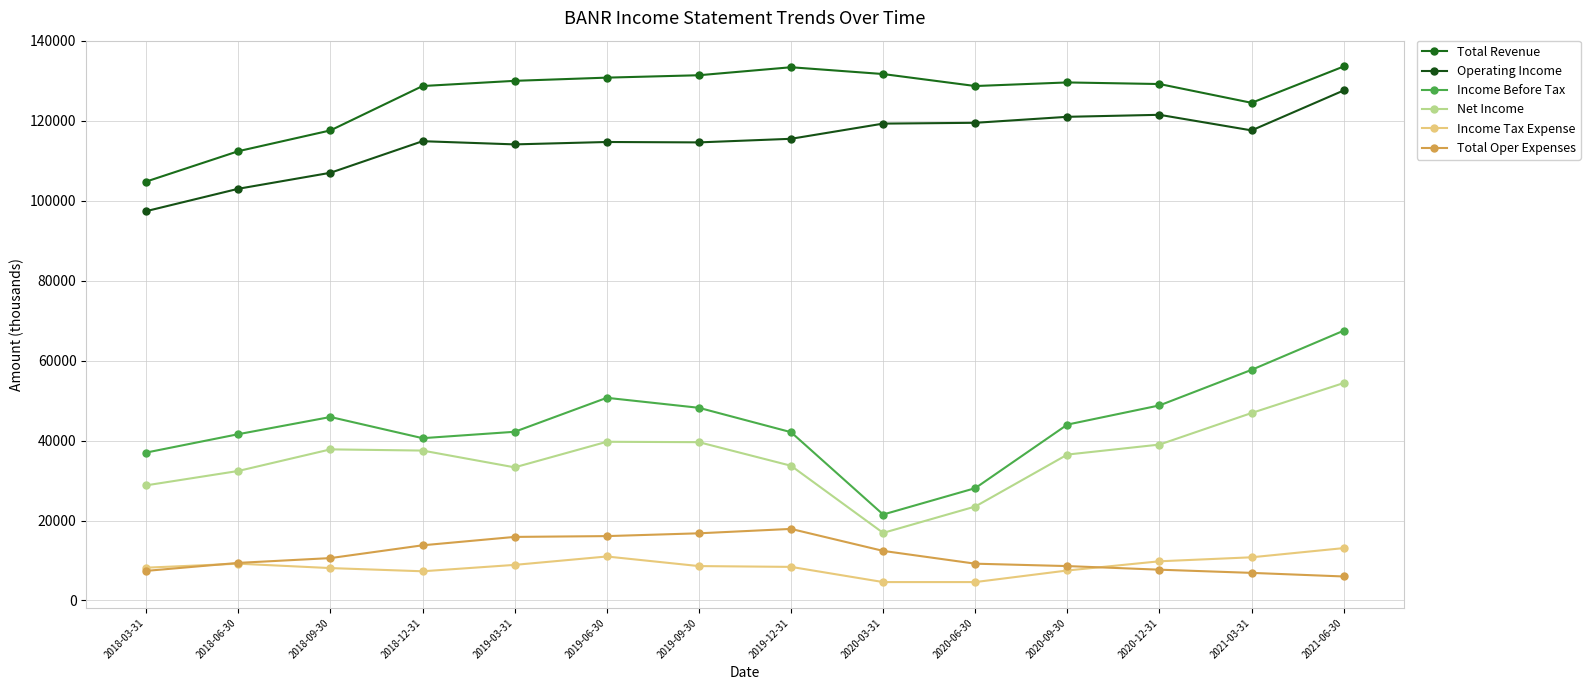

The Operating Income series shows 25991 at 2021-03-31. True or false?

False